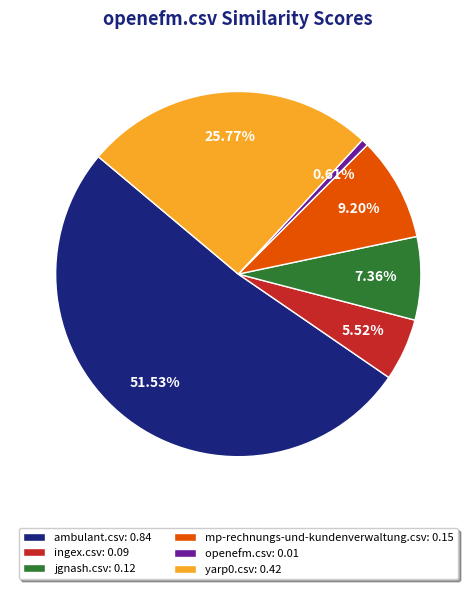

Combined, do mp-rechnungs-und-kundenverwaltung.csv and yarp0.csv account for over 50%?

No